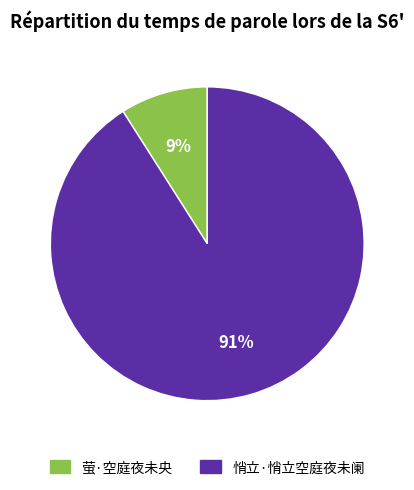

Which category accounts for the majority?

悄立·悄立空庭夜未阑